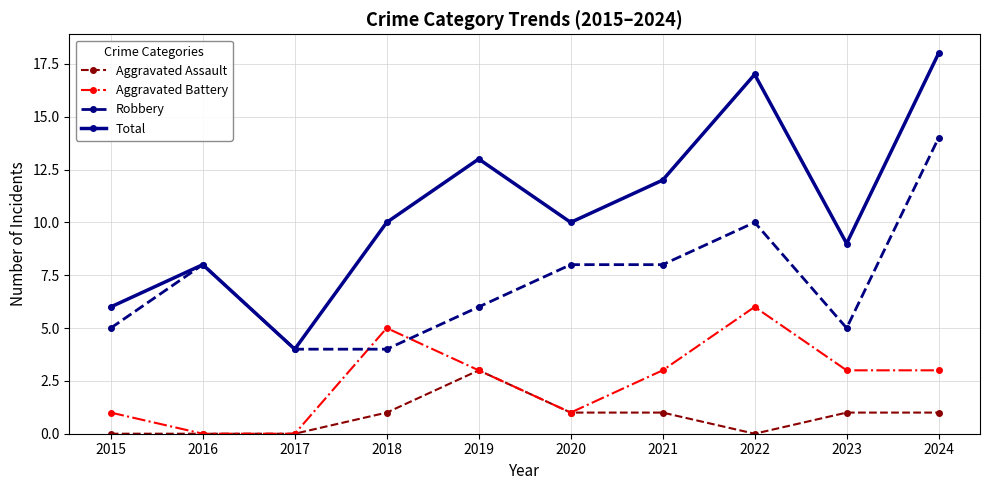

True or false: Aggravated Battery and Total cross at least once.

False